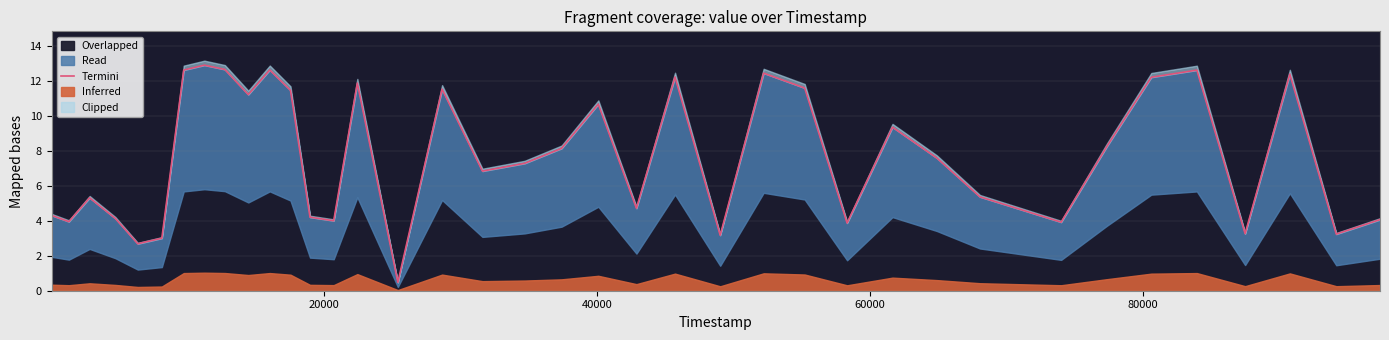

True or false: the data has more than 1 interior local peaks.

True